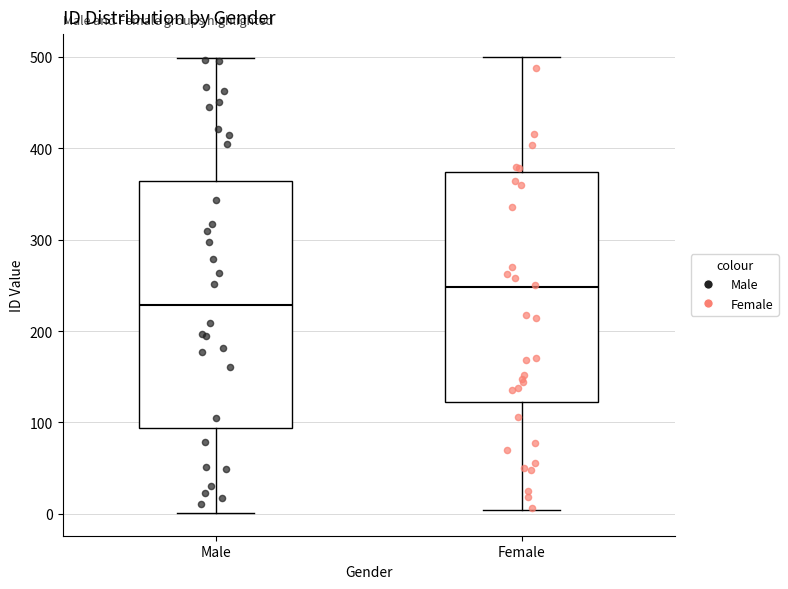

Reading left to right, transcribe this box plot: for each box, give where its median line is, the range the box spans, and where its two whiskers end, as read against the y-axis. The values are not printed on the chart, so give them approximately, as read against the axis.

Male: median 230, box 90 to 360, whiskers 0 to 500
Female: median 250, box 120 to 370, whiskers 0 to 500